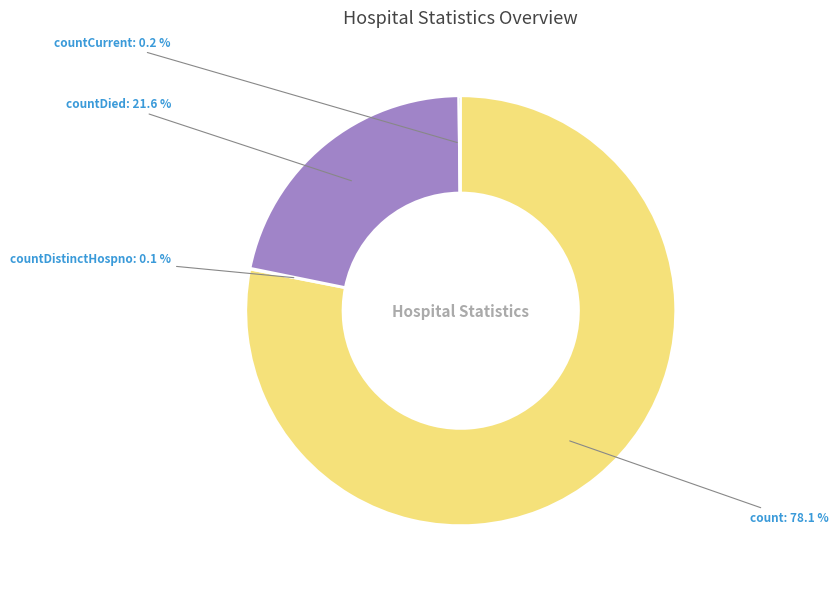

What is the largest slice in the pie chart?

count